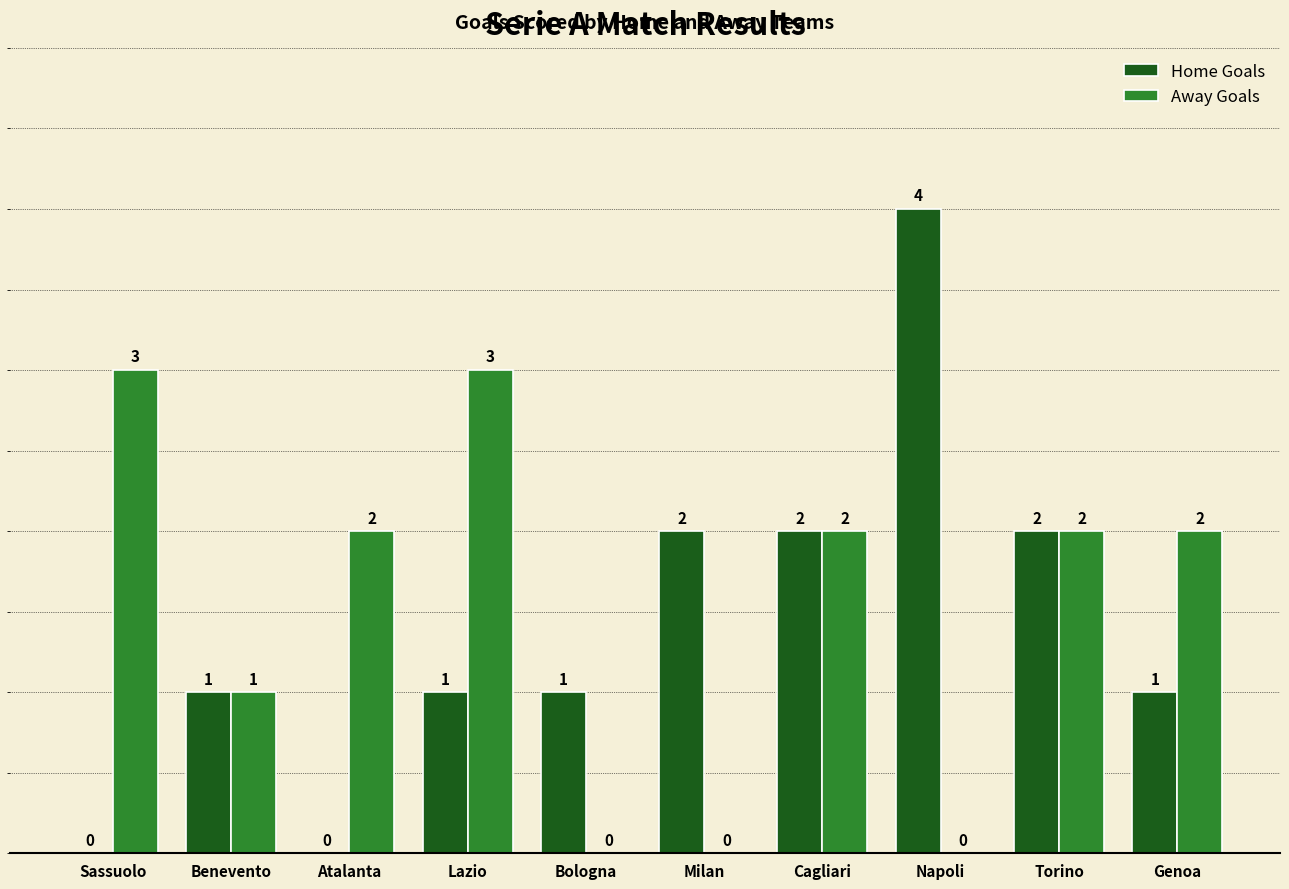

Which category has the highest value across all series?

Napoli